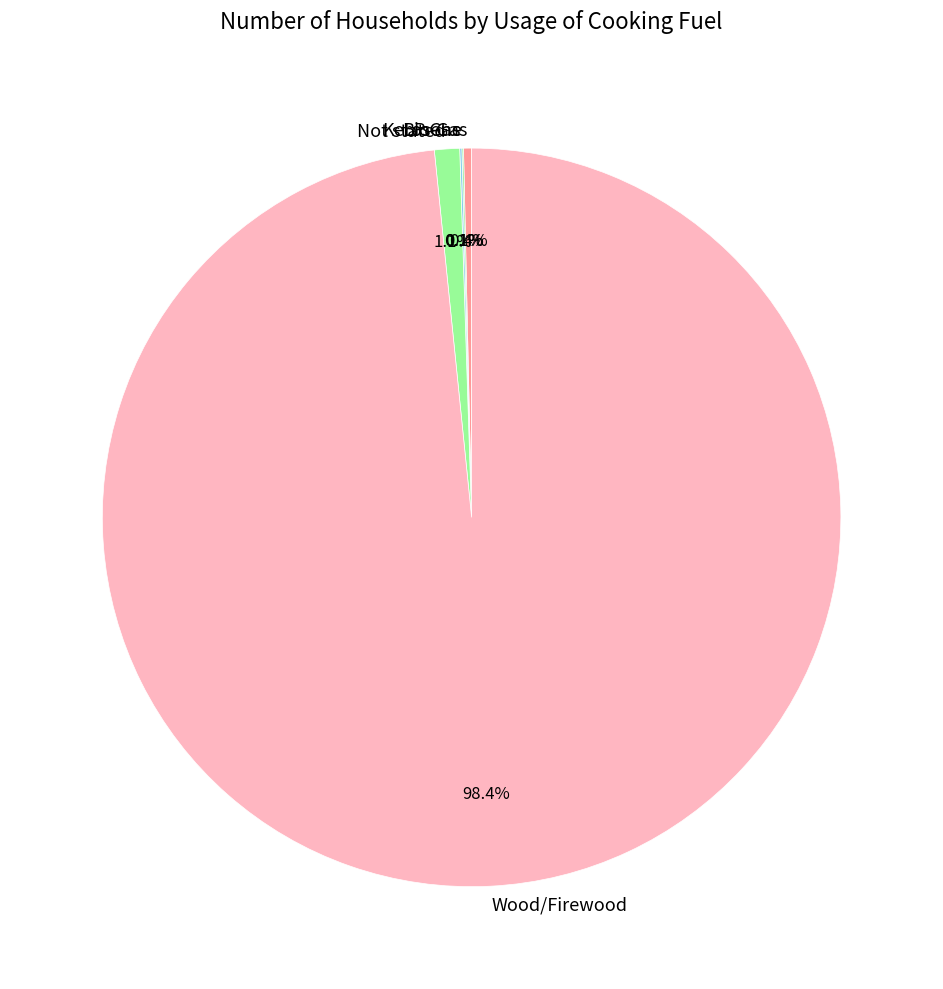

Does Wood/Firewood represent more than half of the total?

Yes